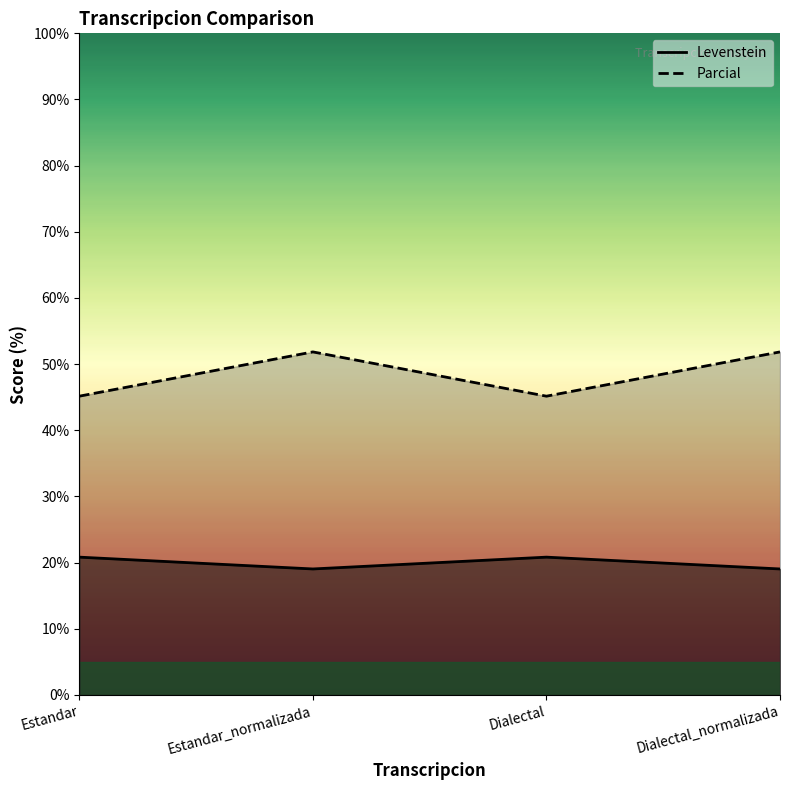

Which series has the largest range (max minus min)?

Levenstein